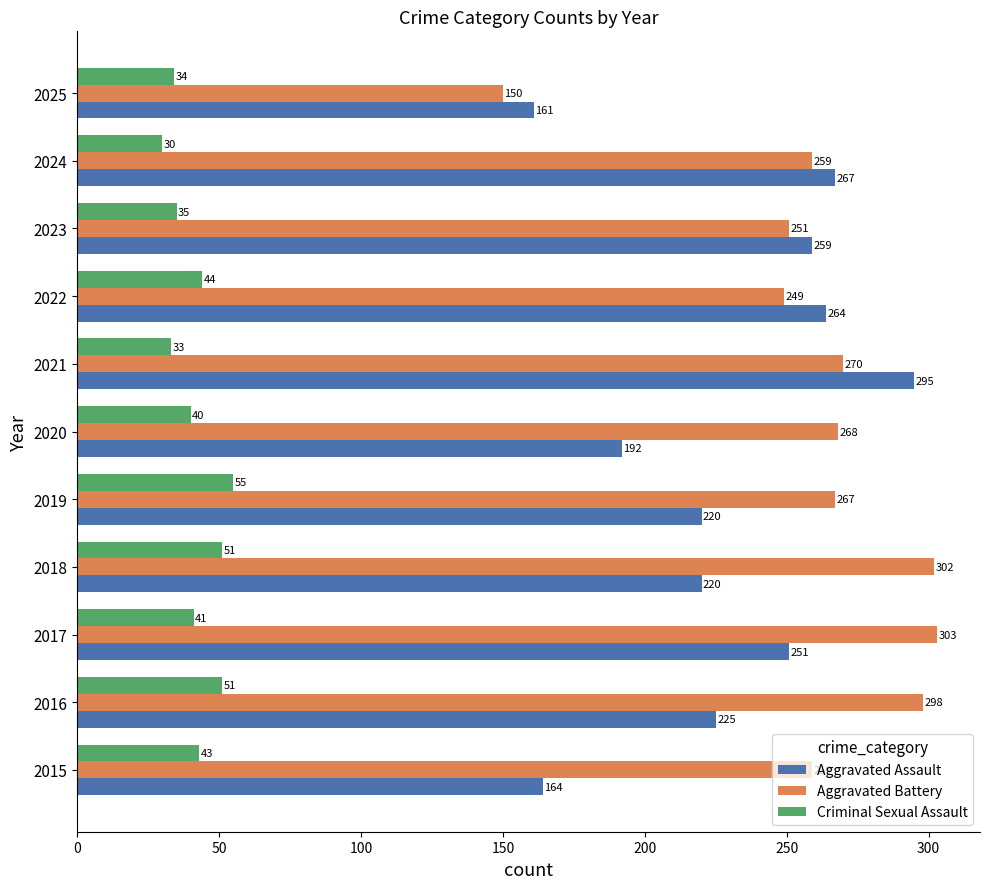

What is the spread (max minus min) of values at 2016?

247